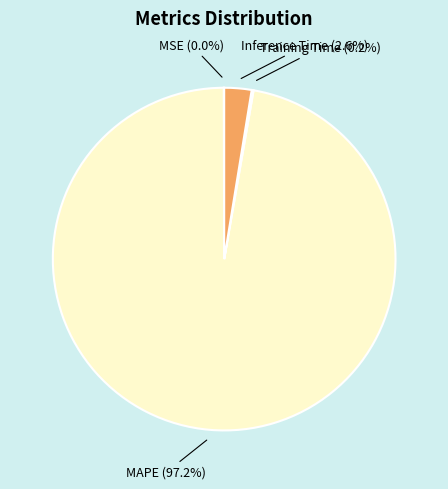

Does any single category account for the majority?

Yes